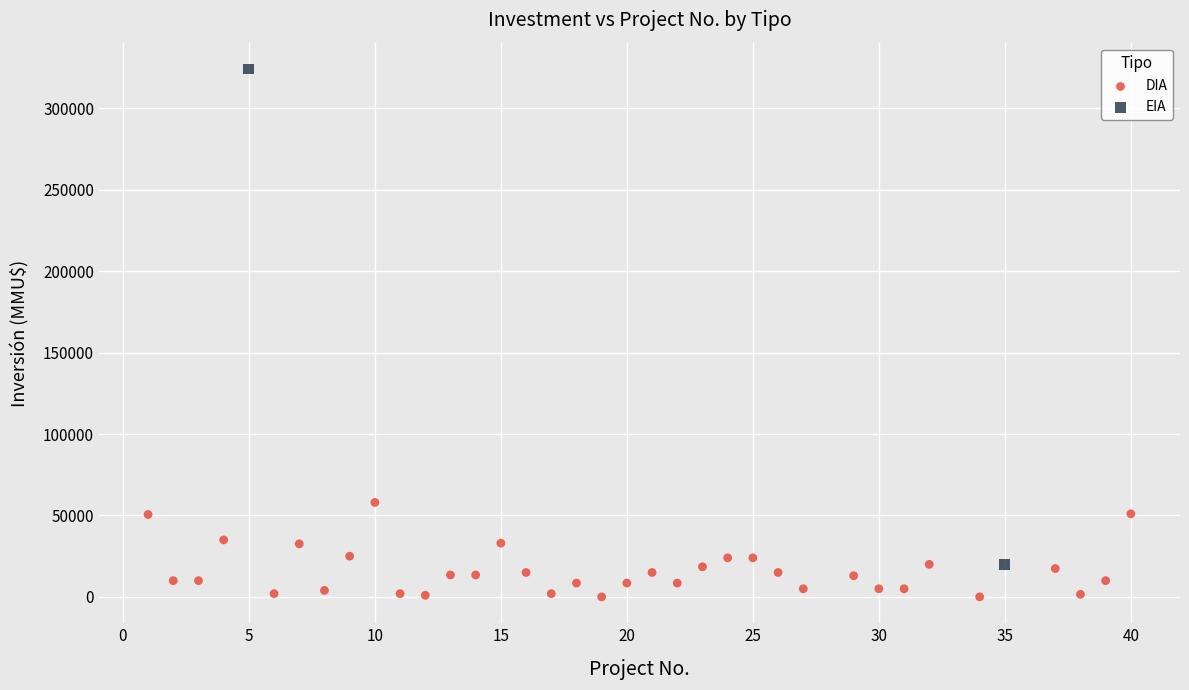

What are all the series names shown in the legend?

DIA, EIA